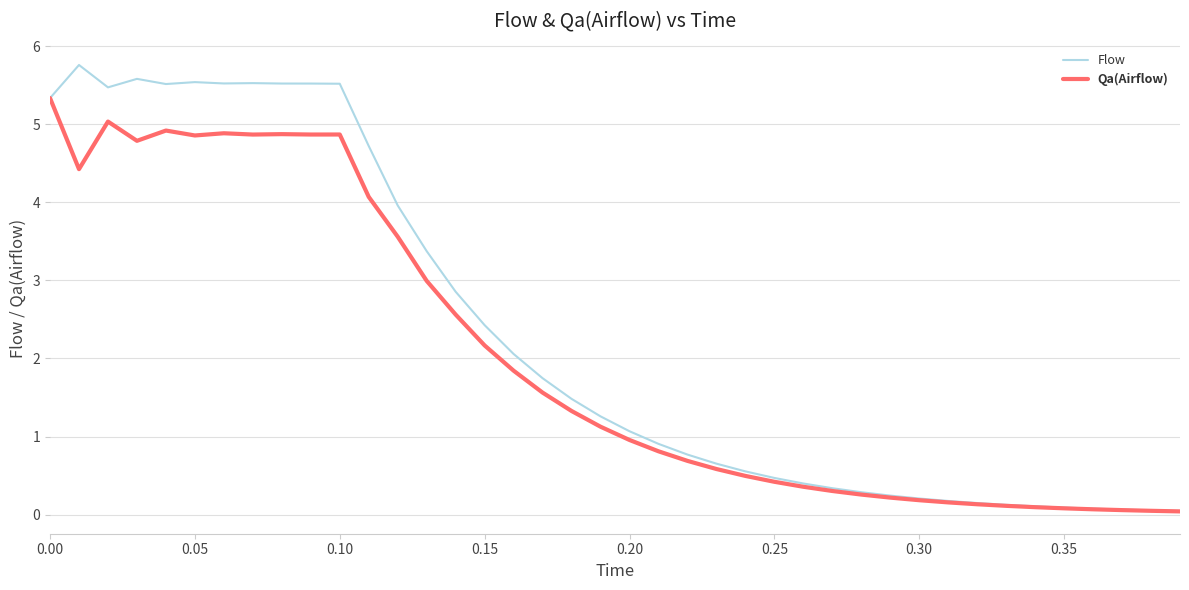

Is this an area chart (filled region under the line)?

No